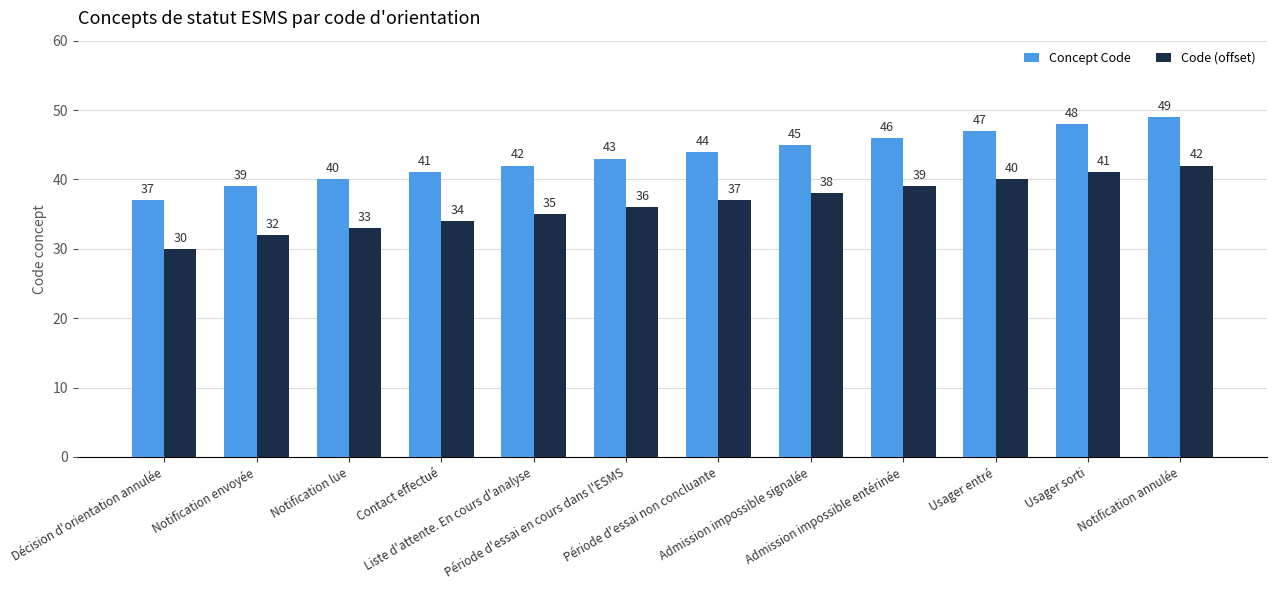

What is the lowest value of the Concept Code series?

37